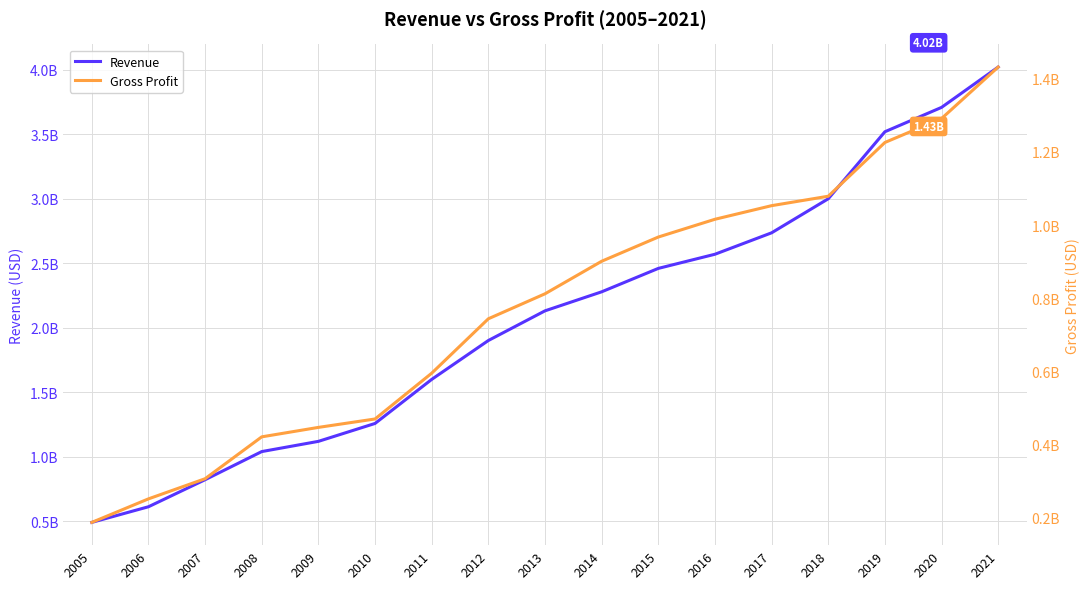

What is the approximate value of Revenue at 2017?

2736929000